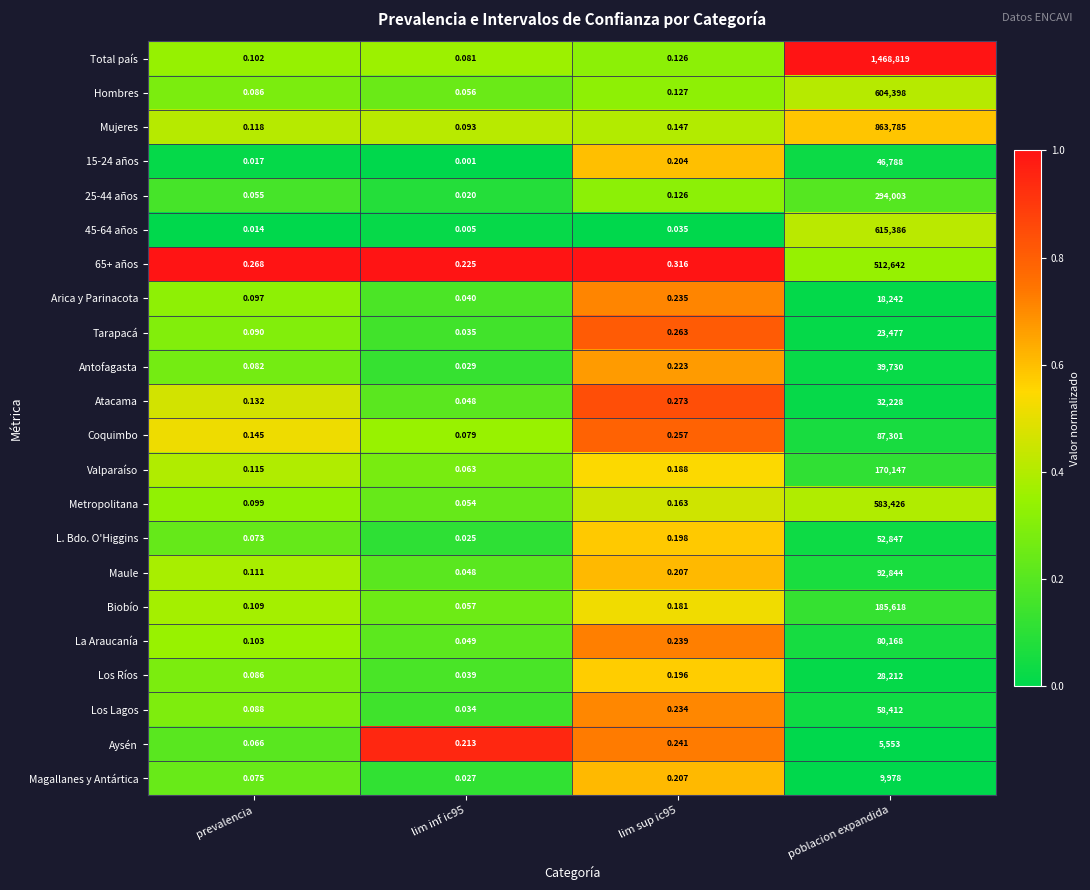

Which series changed the most between prevalencia and poblacion expandida?

Total país